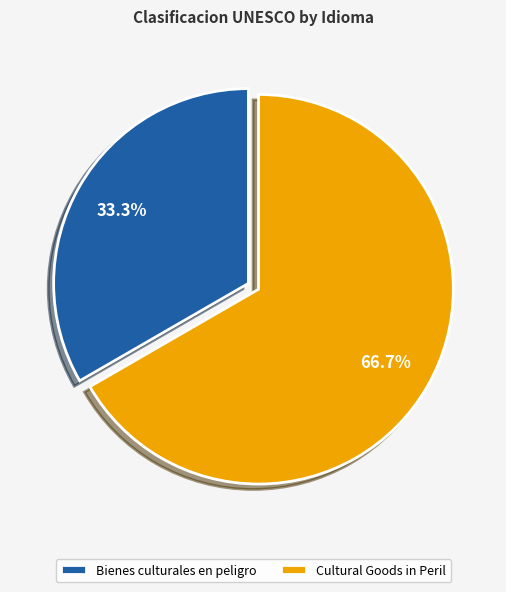

Combined, do Cultural Goods in Peril and Bienes culturales en peligro account for over 50%?

Yes